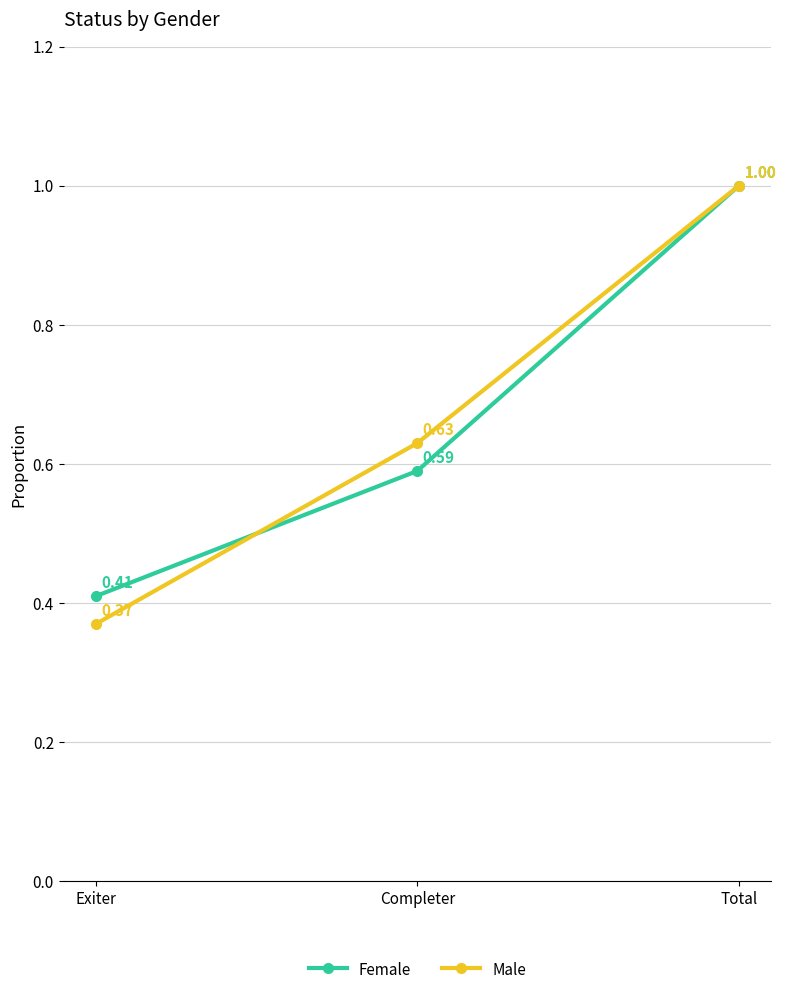

Which label corresponds to the smallest value in the chart?

Exiter